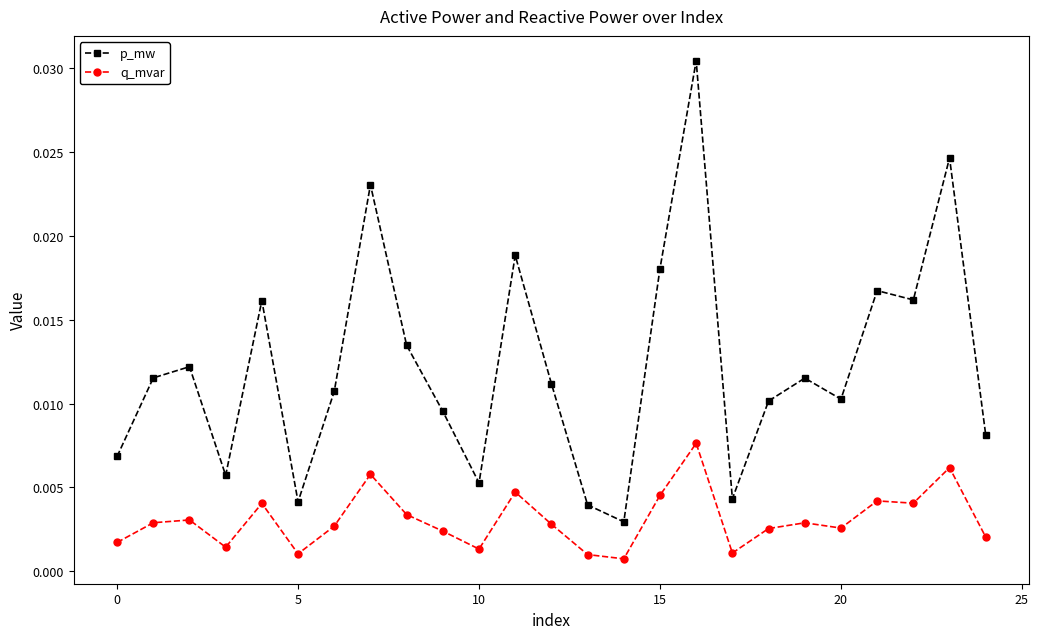

Count the number of data series in this chart.

2